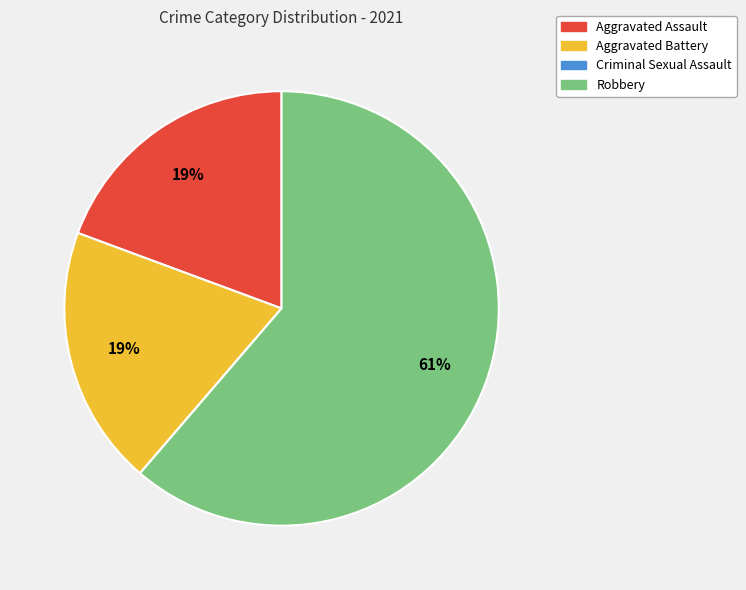

To the nearest percent, what is the average slice percentage?

25%